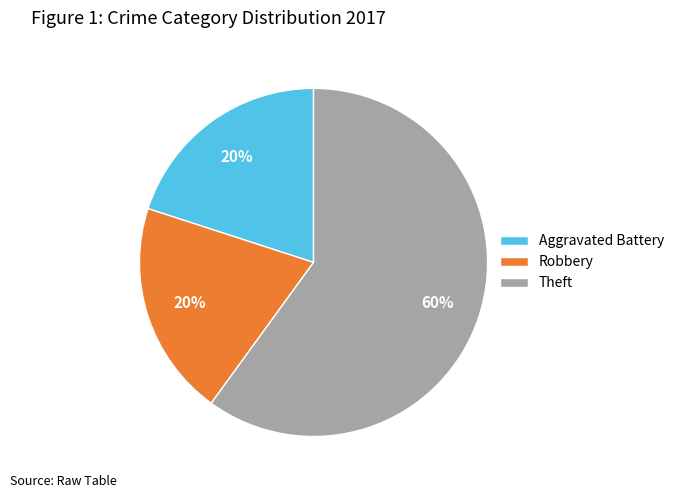

What is the largest slice in the pie chart?

Theft